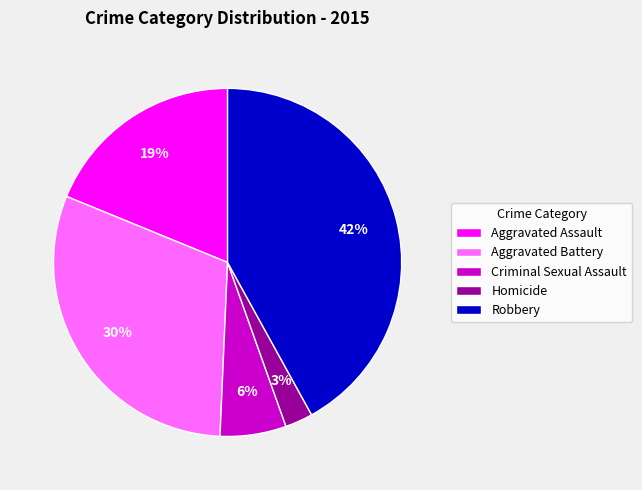

To the nearest percent, what is the combined percentage of Homicide and Robbery?

45%